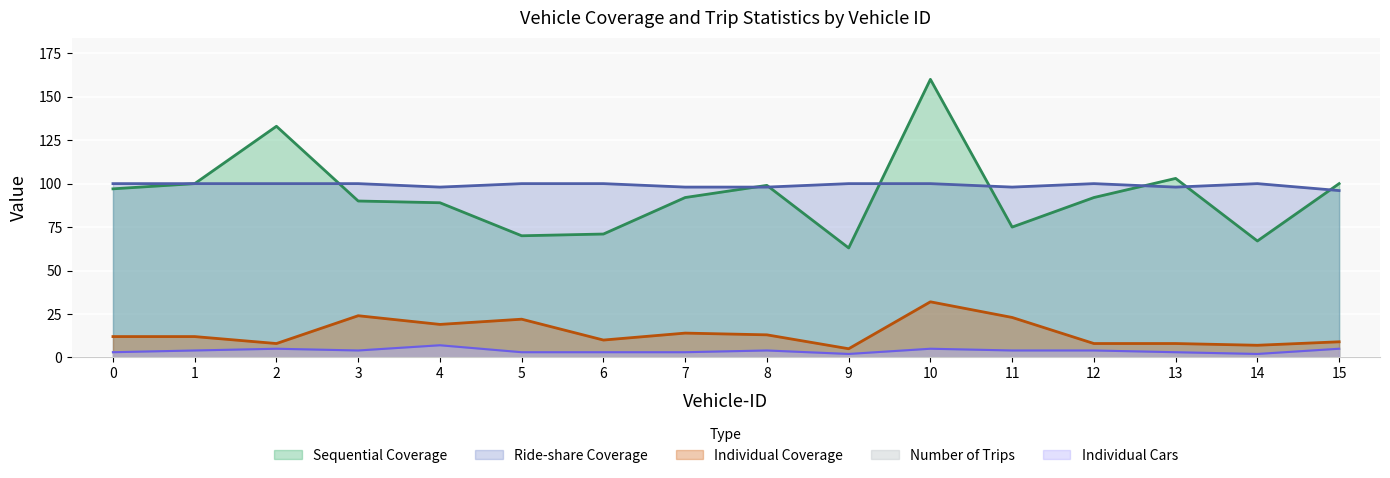

What is the difference between the second highest and second lowest values in the Individual Coverage series?

17